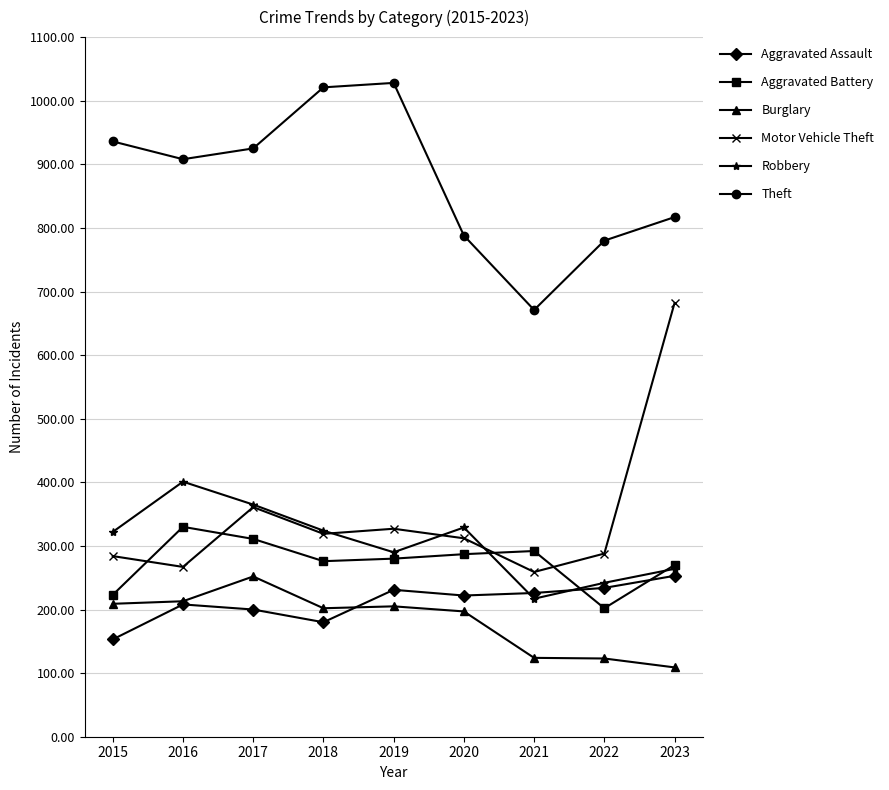

What is the value of the Motor Vehicle Theft point at the 4th from the left?

319